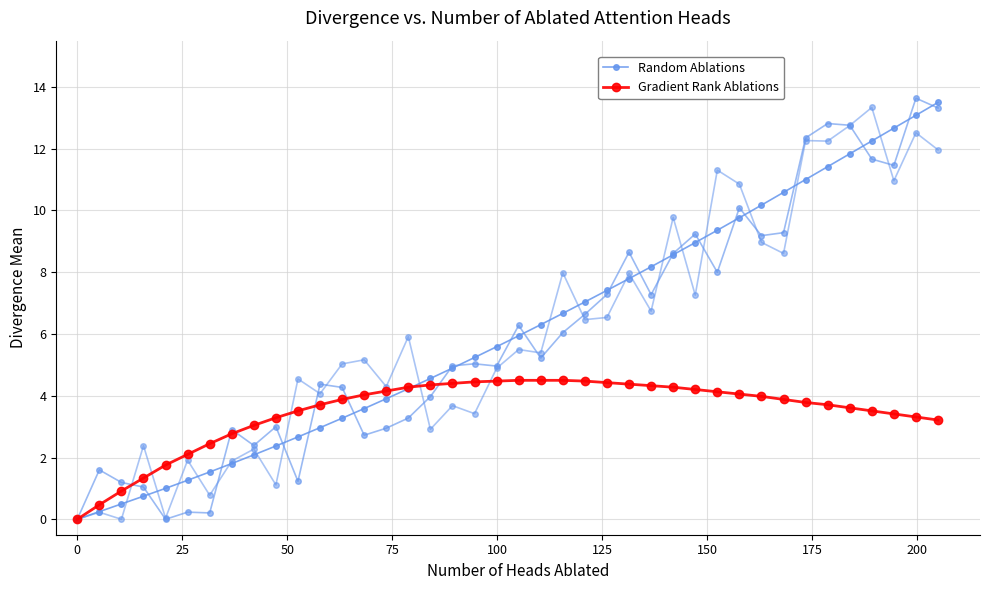

How many values in the Gradient Rank Ablations series exceed 3?

32